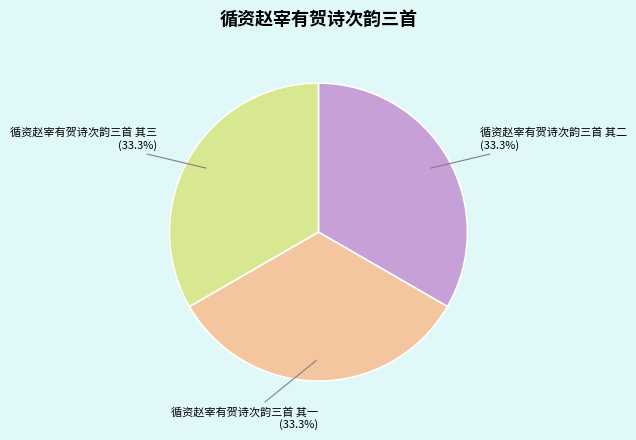

What is the total percentage of 循资赵宰有贺诗次韵三首 其二 and 循资赵宰有贺诗次韵三首 其三?

66.7%